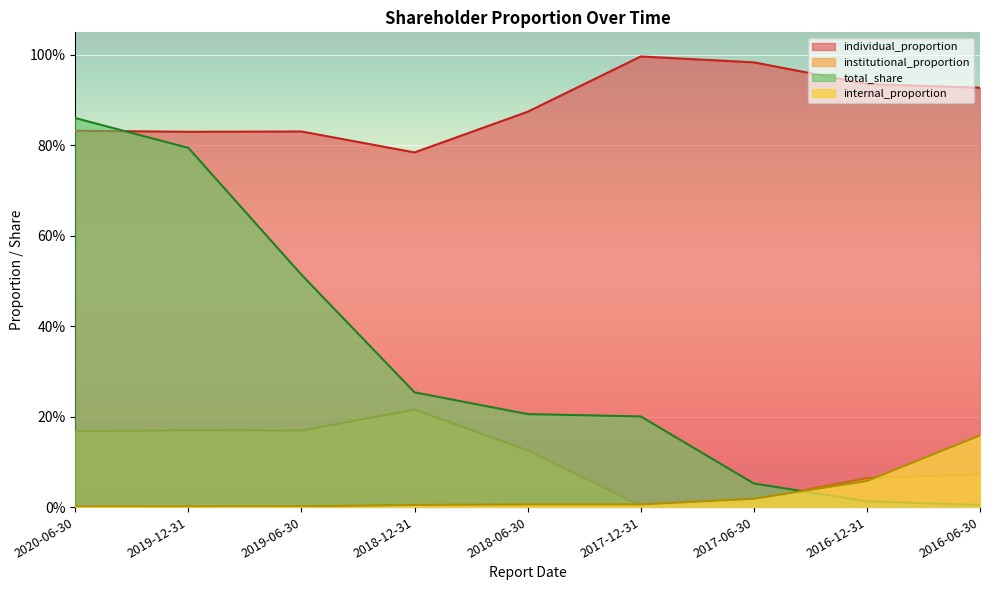

True or false: total_share and internal_proportion intersect in this chart.

True